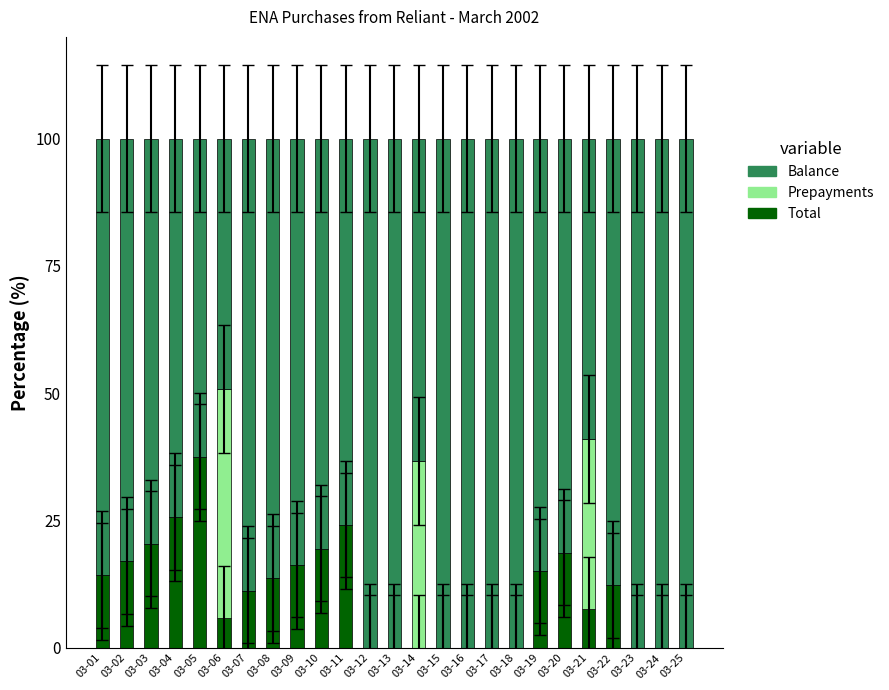

Are the bars horizontal?

No